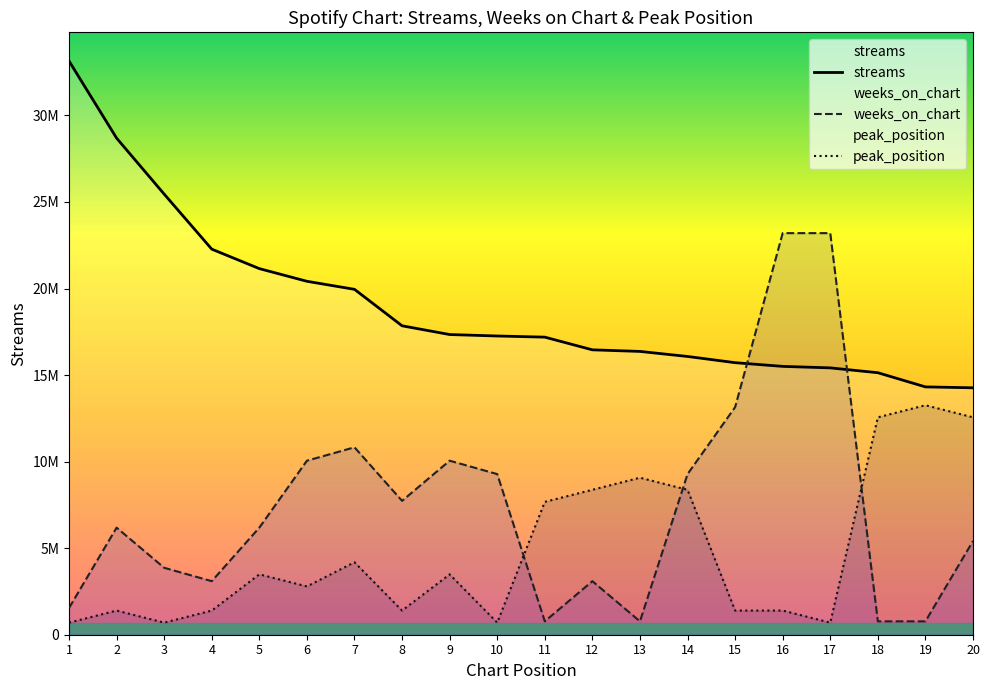

What is the sum of all streams values?

379943833.0